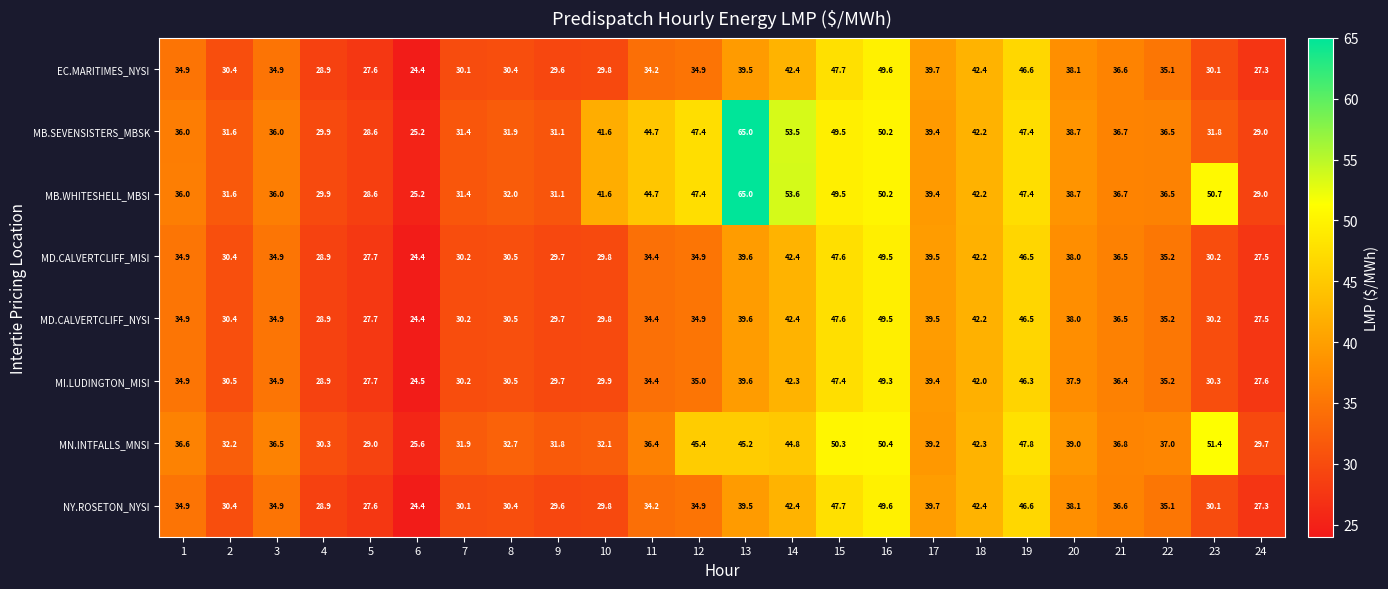

Which label corresponds to the smallest value in the chart?

6